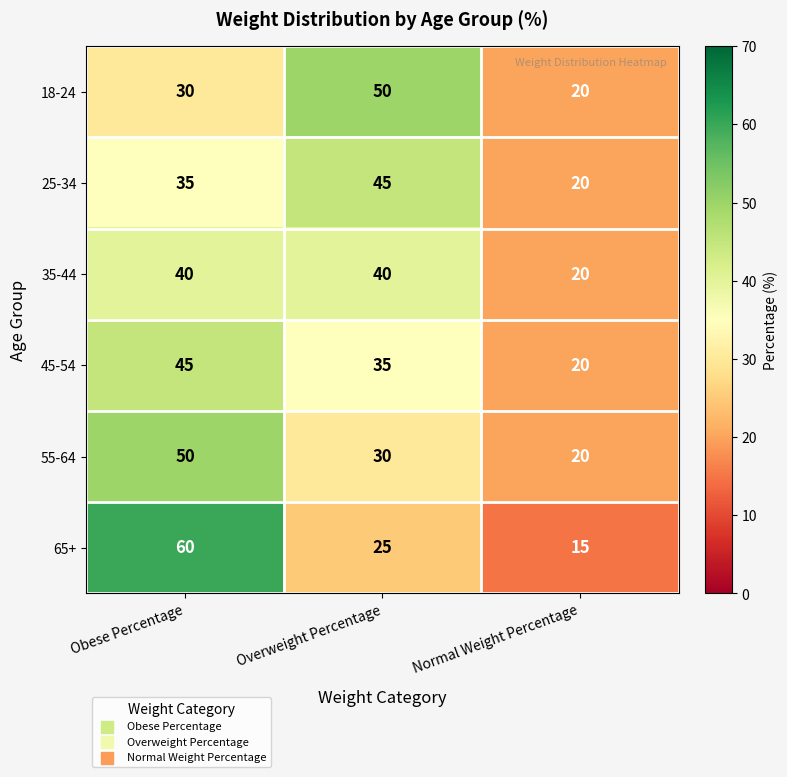

How many values in the 55-64 series are below 30?

1